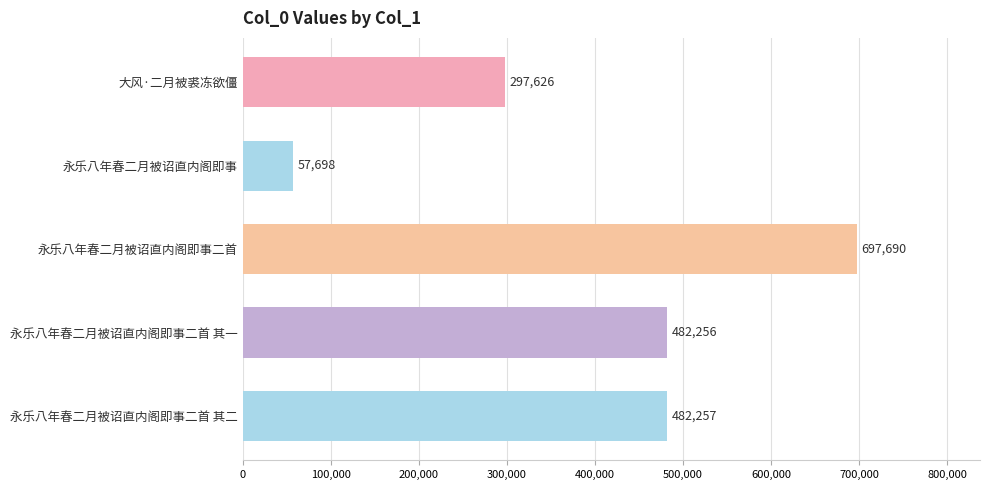

True or false: the data shows 165741 at 大风·二月被裘冻欲僵.

False